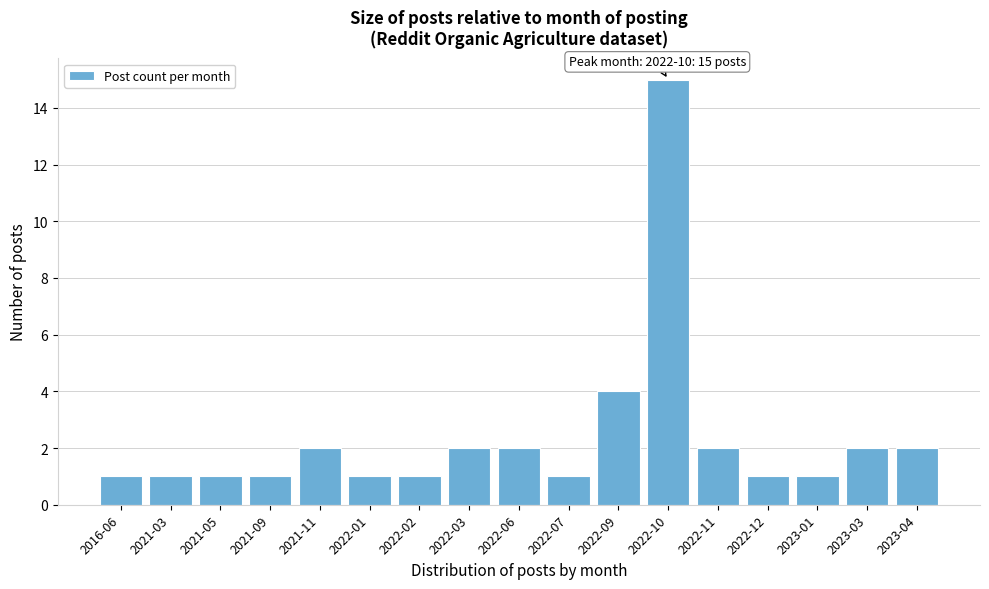

Reading left to right, extract all data points from this chart.

1	1	1	1	2	1	1	2	2	1	4	15	2	1	1	2	2